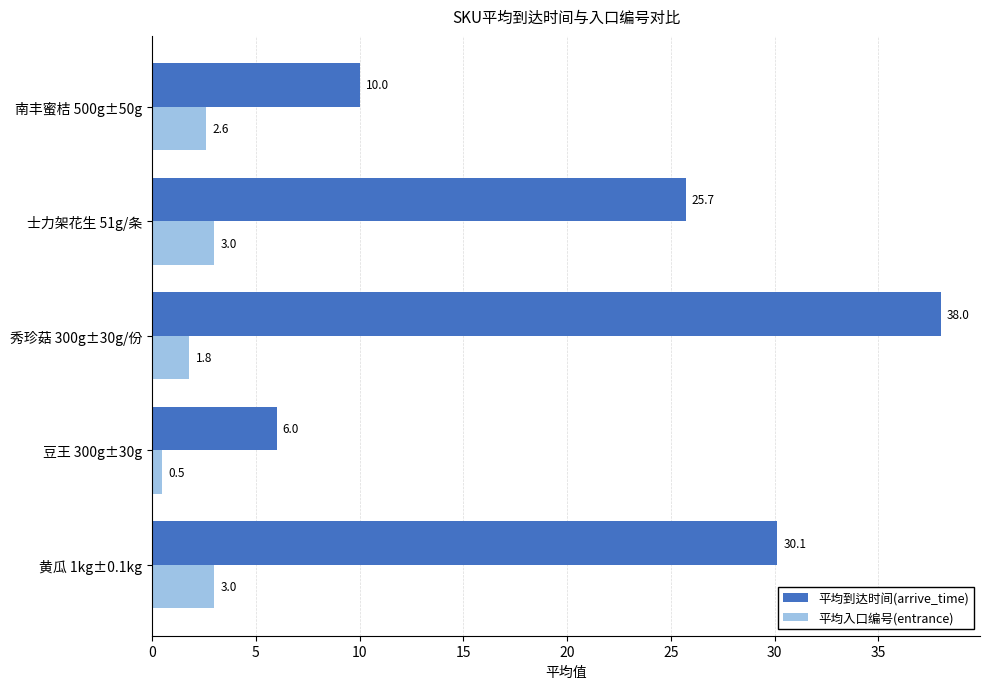

What is the difference between the second highest and second lowest values in the 平均入口编号(entrance) series?

1.2